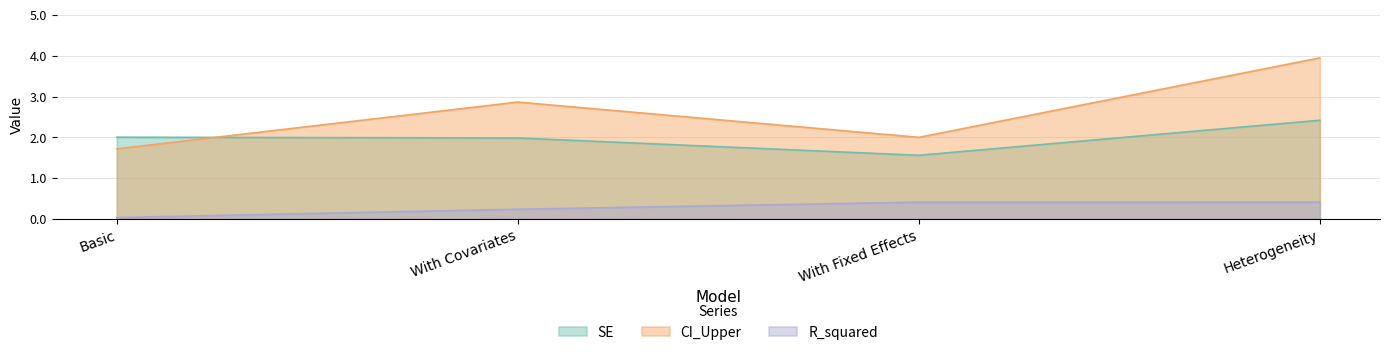

Read the CI_Upper value at Basic.

1.7